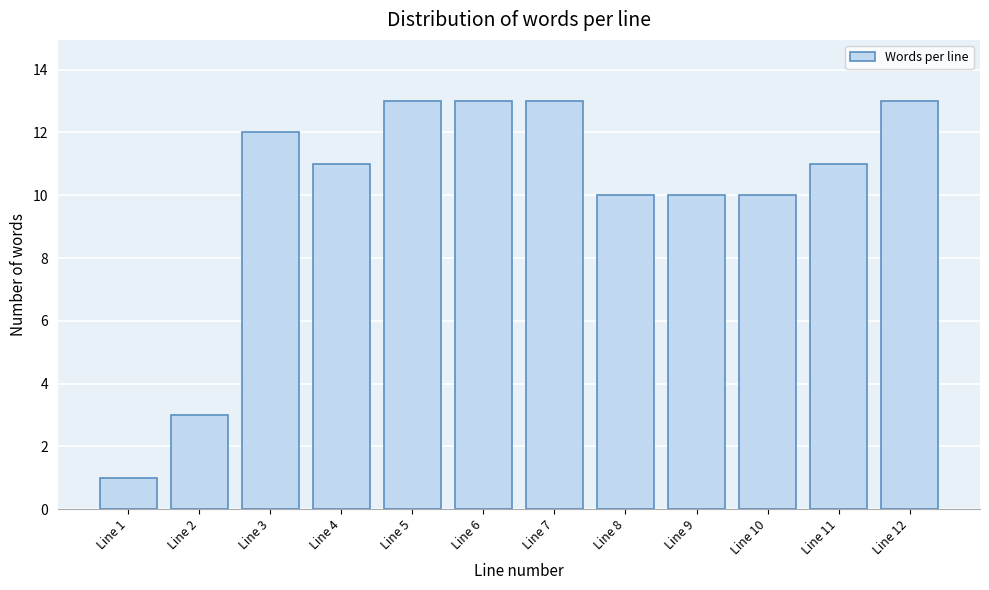

Reading right to left, transcribe all the data shown in this chart.

13	11	10	10	10	13	13	13	11	12	3	1